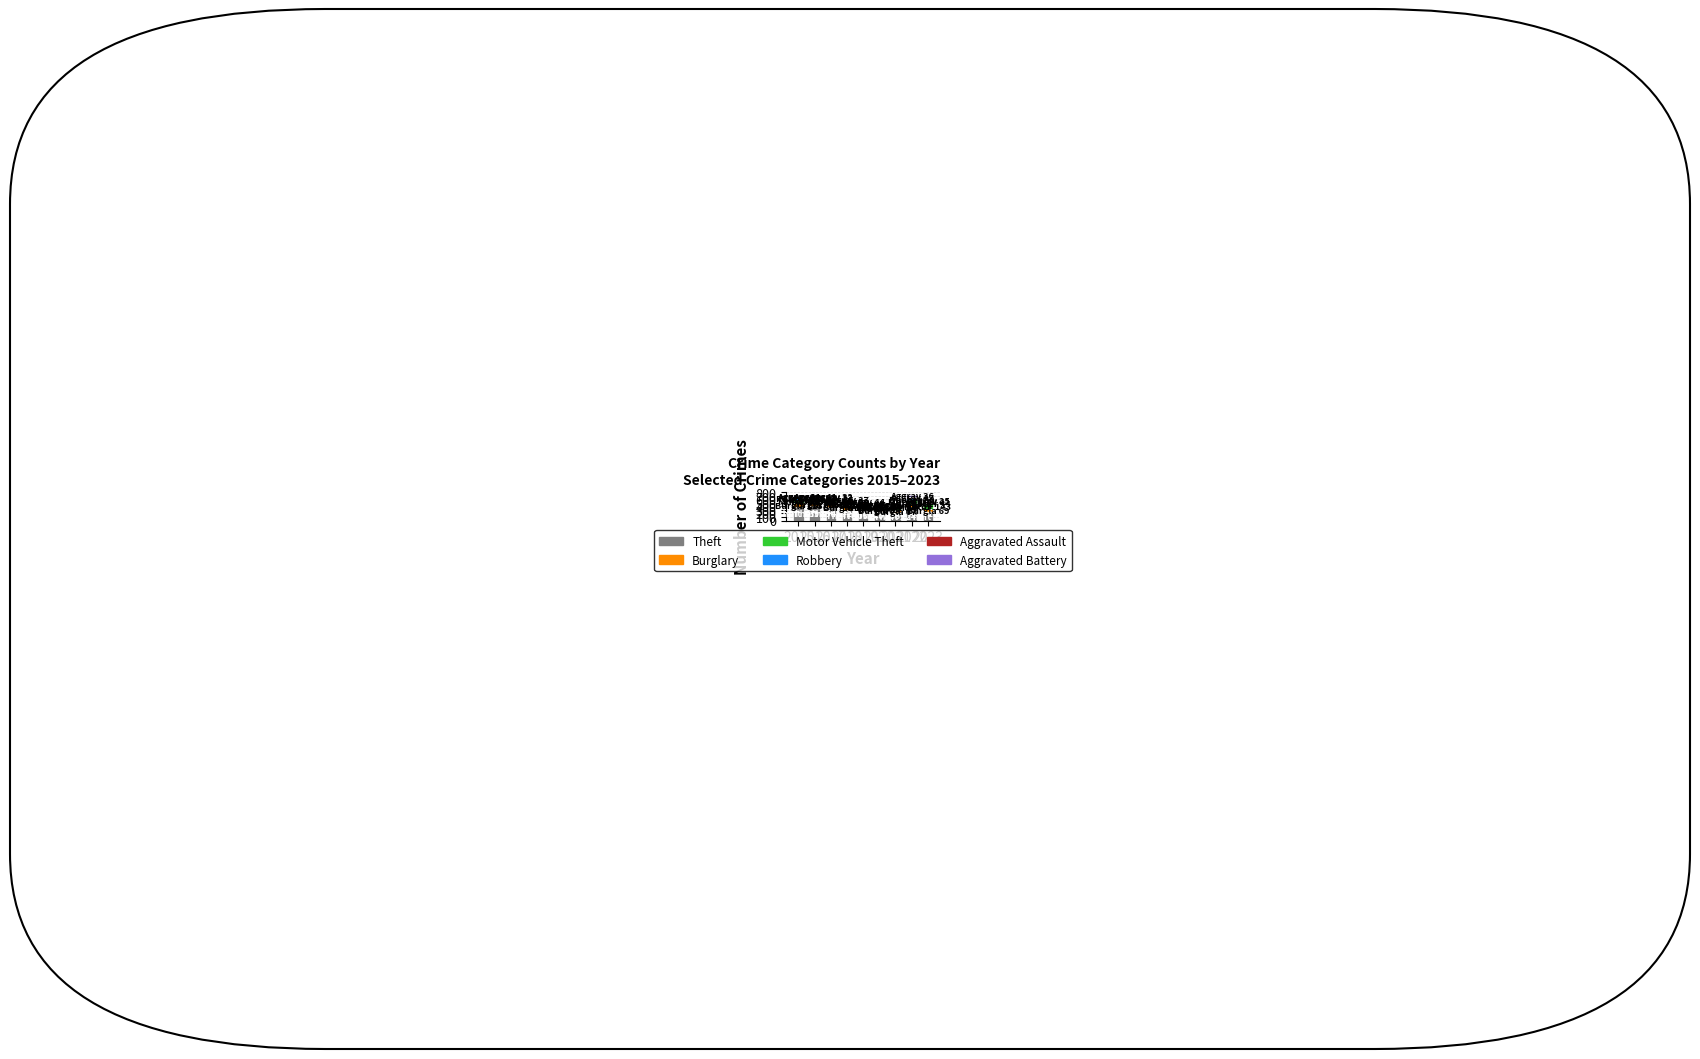

What is the average value of the Theft series?

319